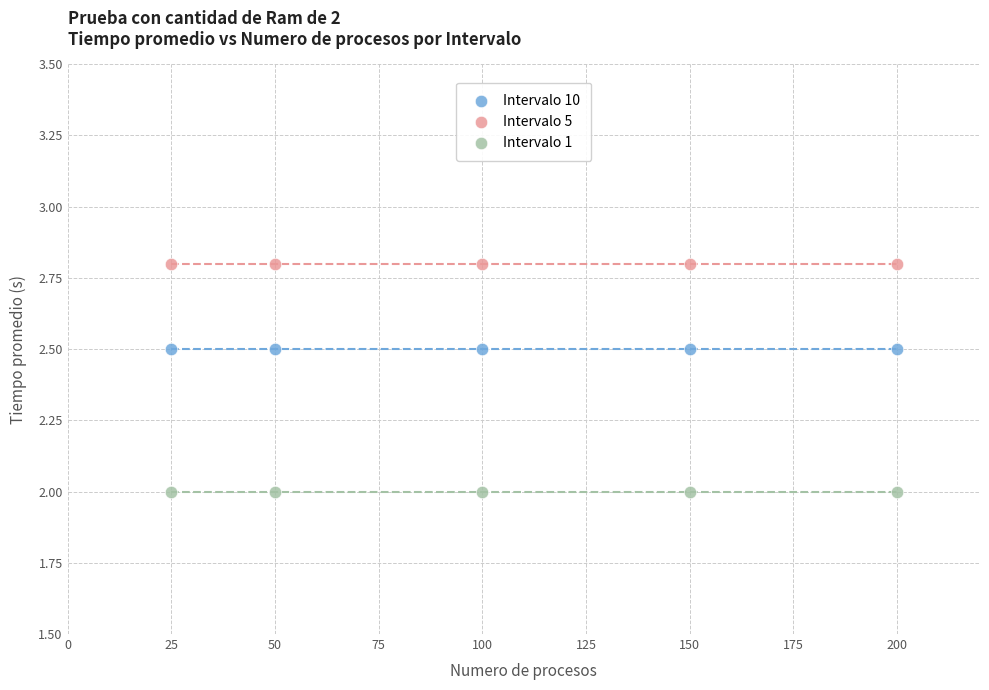

Which series contains the lowest Y value?

Intervalo 1